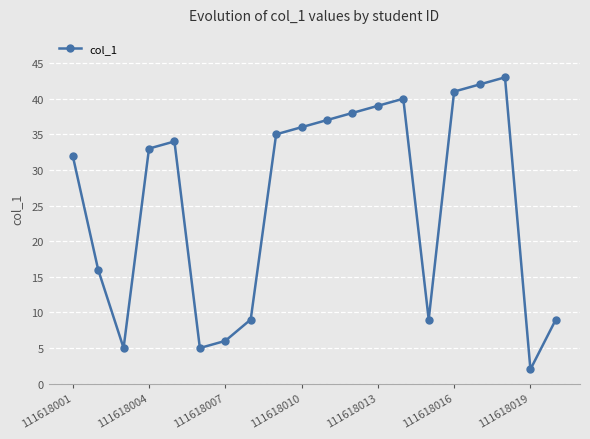

What is the difference between the second highest and minimum values?

40